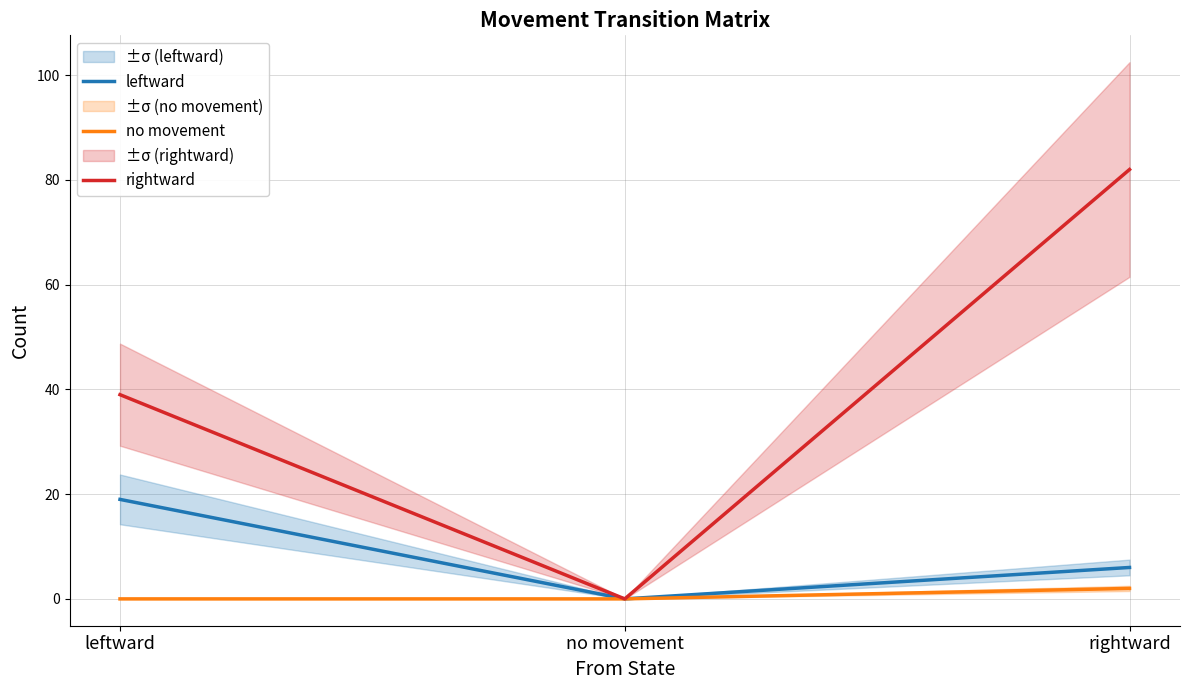

Is it true that no movement equals -1 at no movement?

False